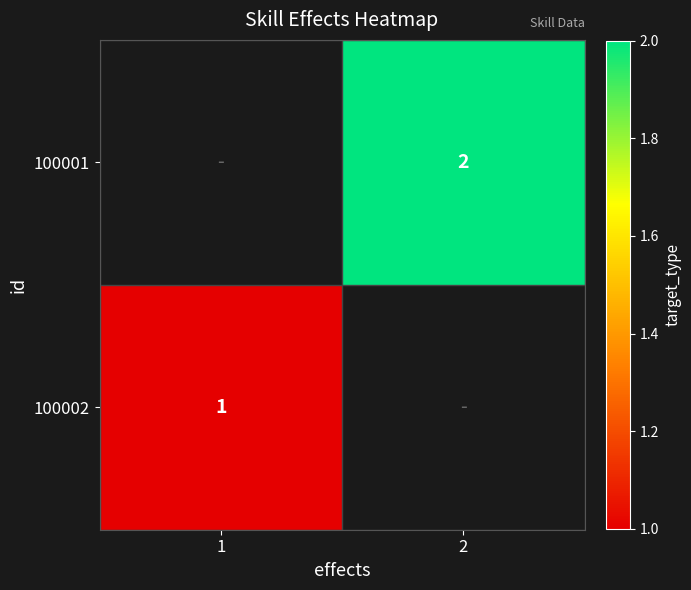

Is the value of 100001 at 2 greater than the value of 100002 at 1?

Yes